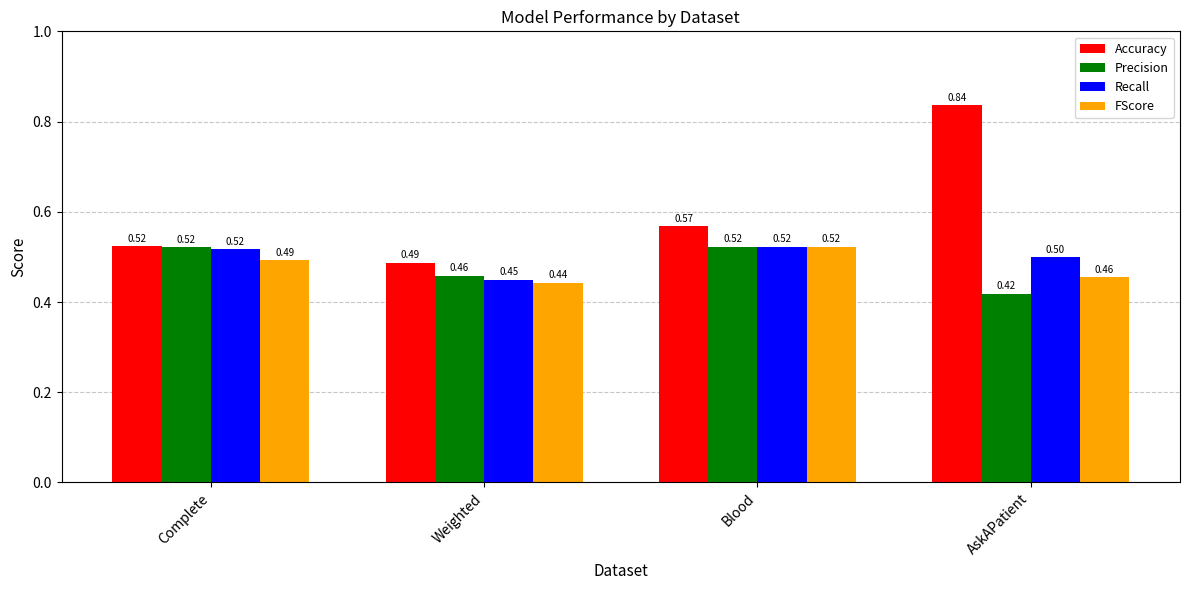

How many groups of bars are there?

4